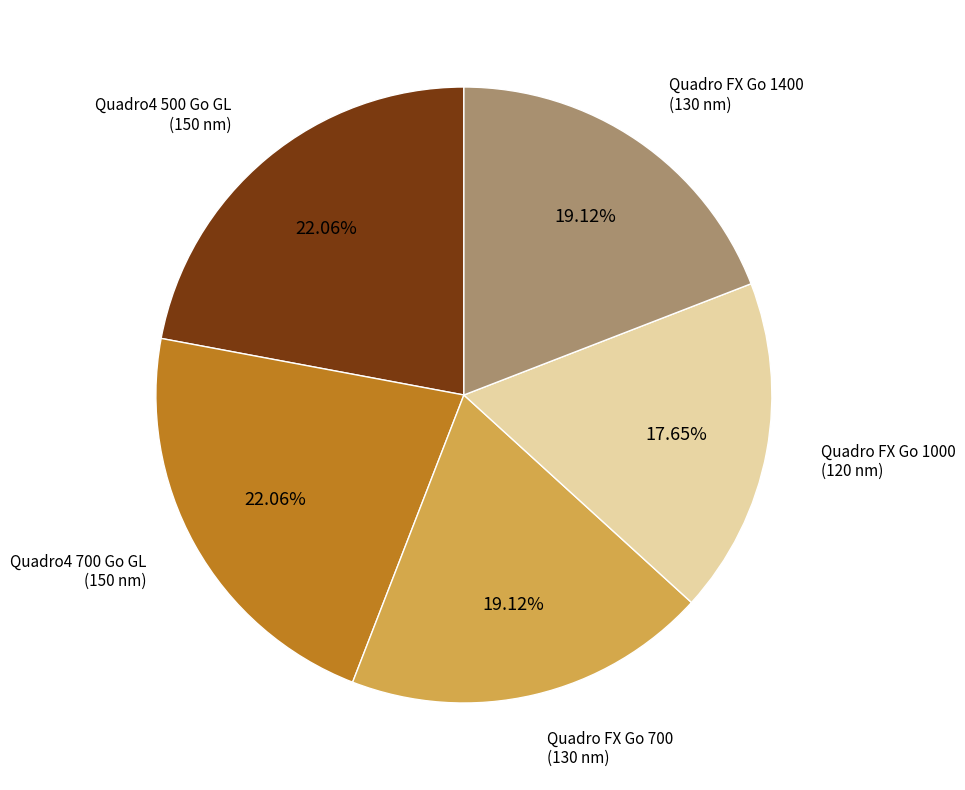

To the nearest percent, what is the difference between the largest and smallest slice percentages?

4%